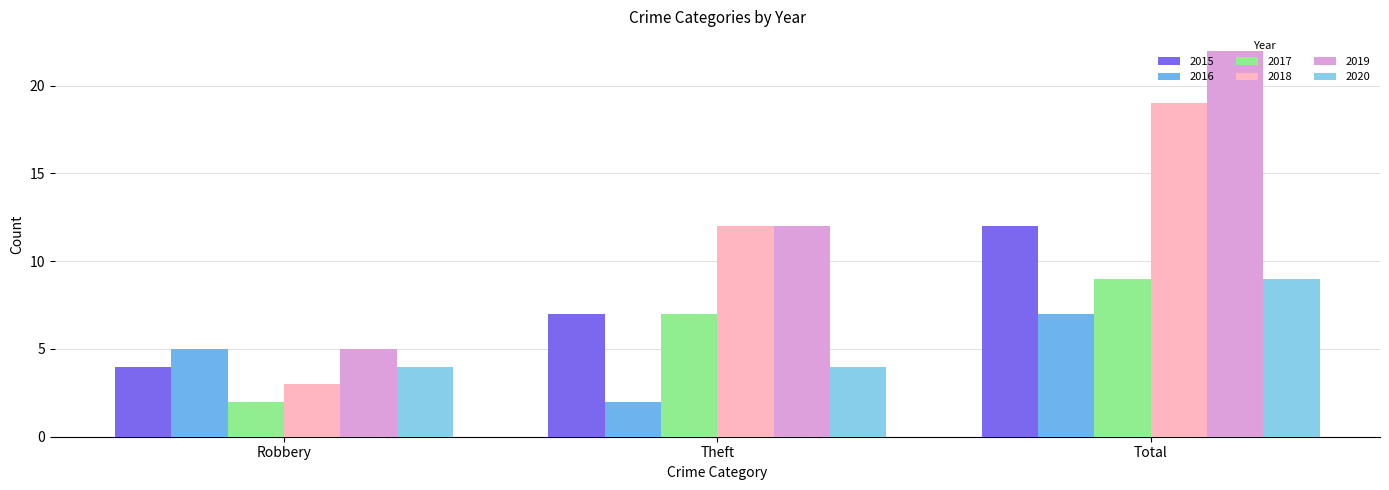

At which category is the sum across all series the highest?

Total